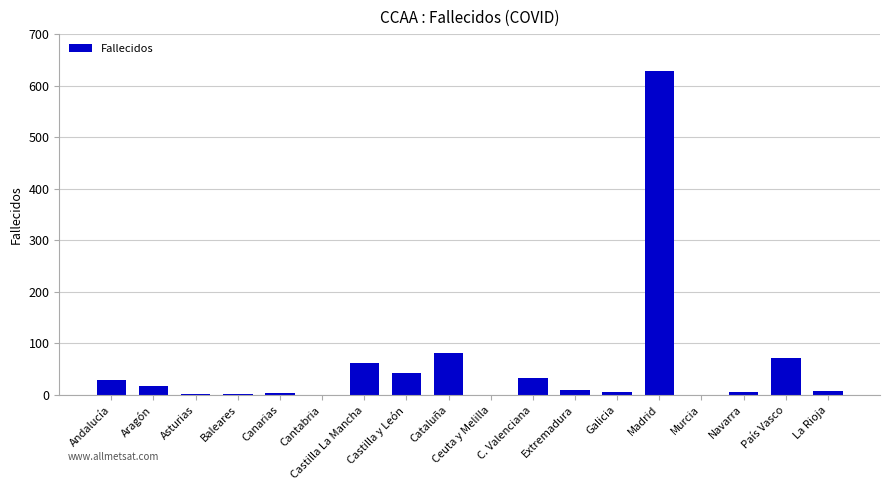

At which label does the data first exceed 10?

Andalucía